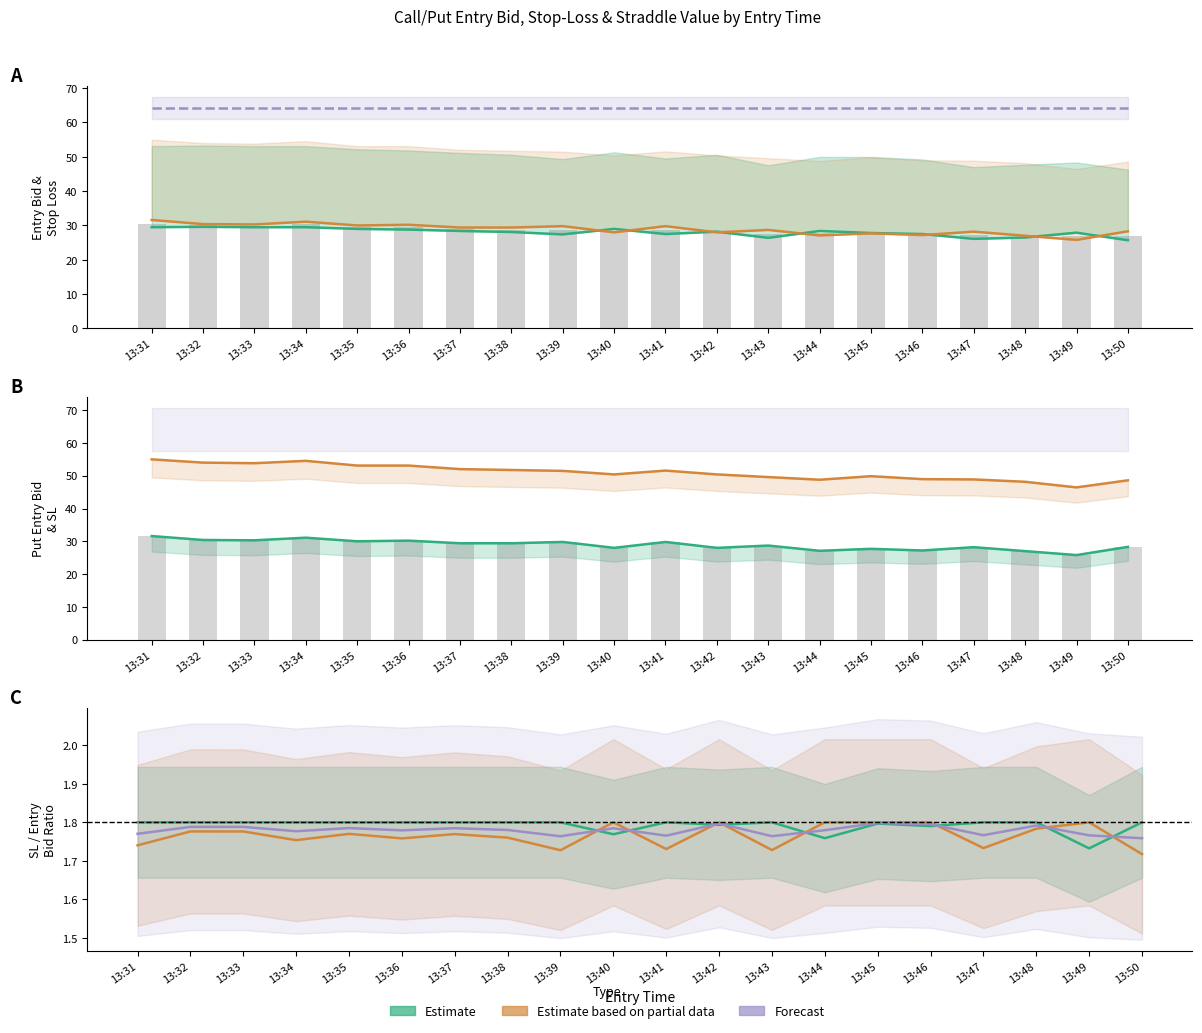

What is the total value across all series at 13:42?

106.6